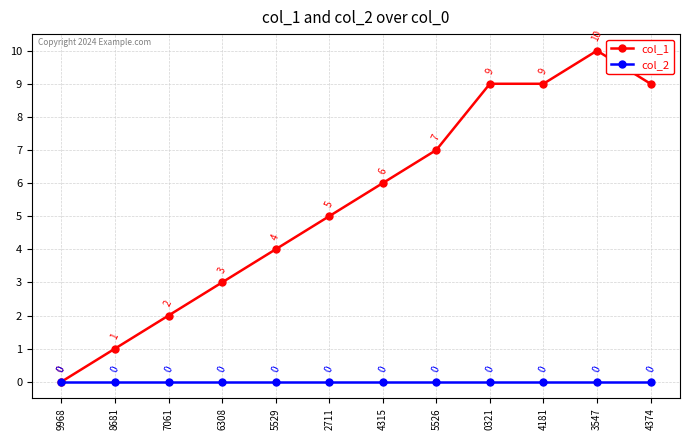

How many positive values does the col_1 series have?

11